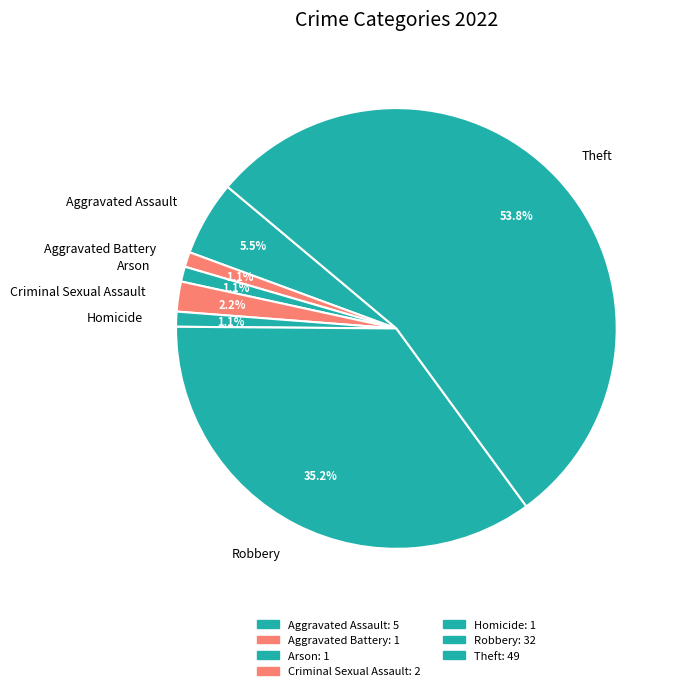

What percentage is NOT represented by Arson?

98.9%